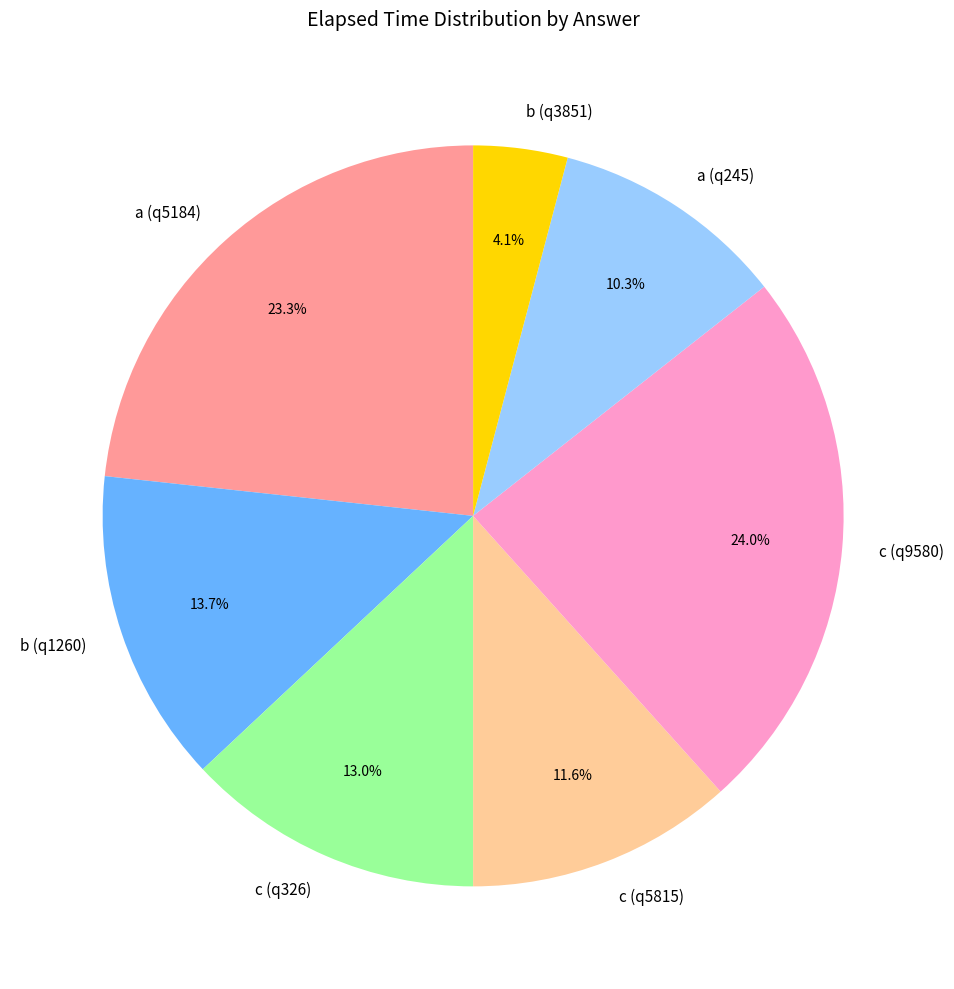

What is the smallest slice in the pie chart?

b (q3851)